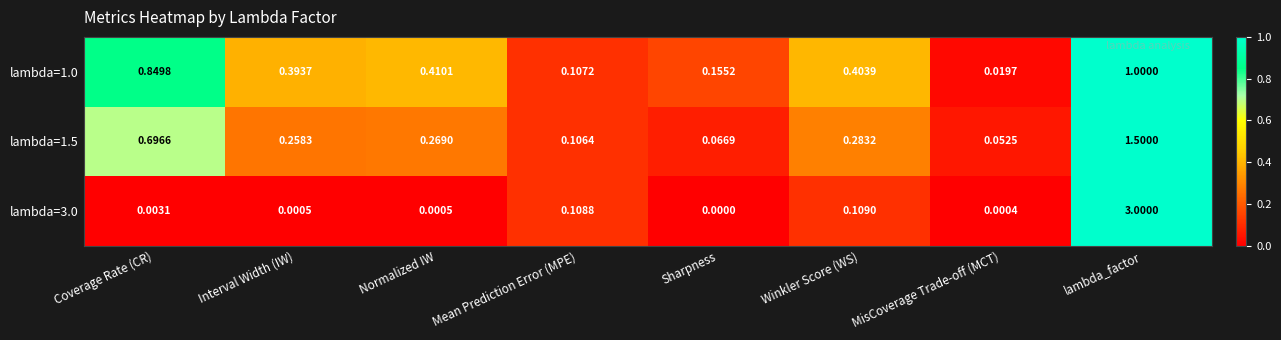

List the labels in order of lambda=1.5 value, smallest first.

MisCoverage Trade-off (MCT), Sharpness, Mean Prediction Error (MPE), Interval Width (IW), Normalized IW, Winkler Score (WS), Coverage Rate (CR), lambda_factor